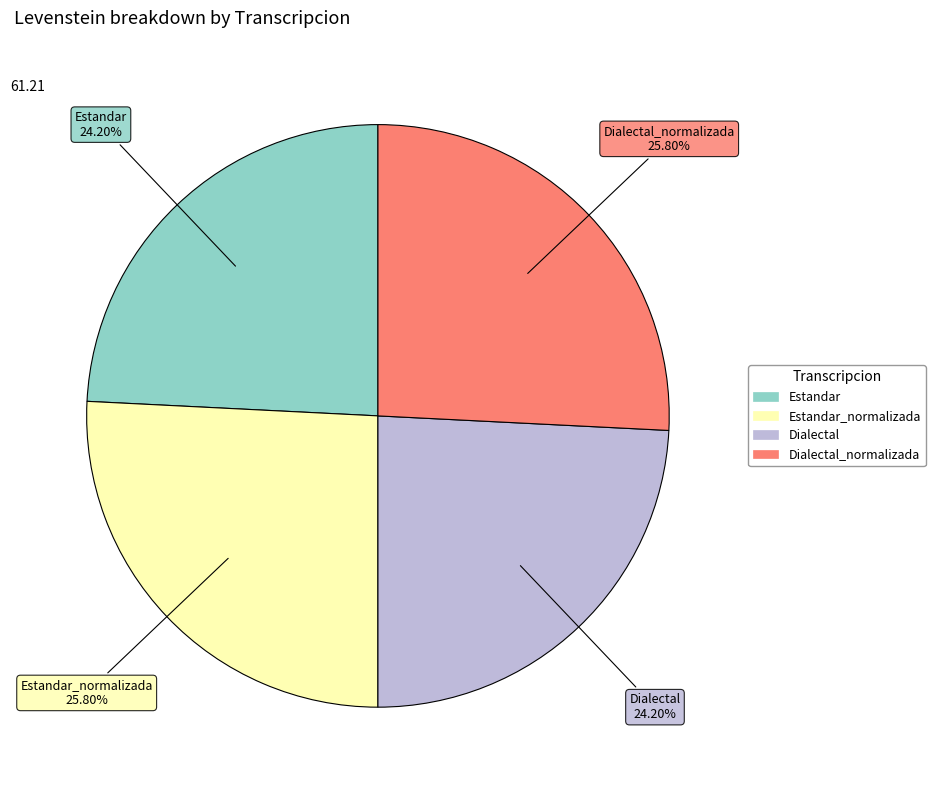

Is there a majority slice in this chart?

No